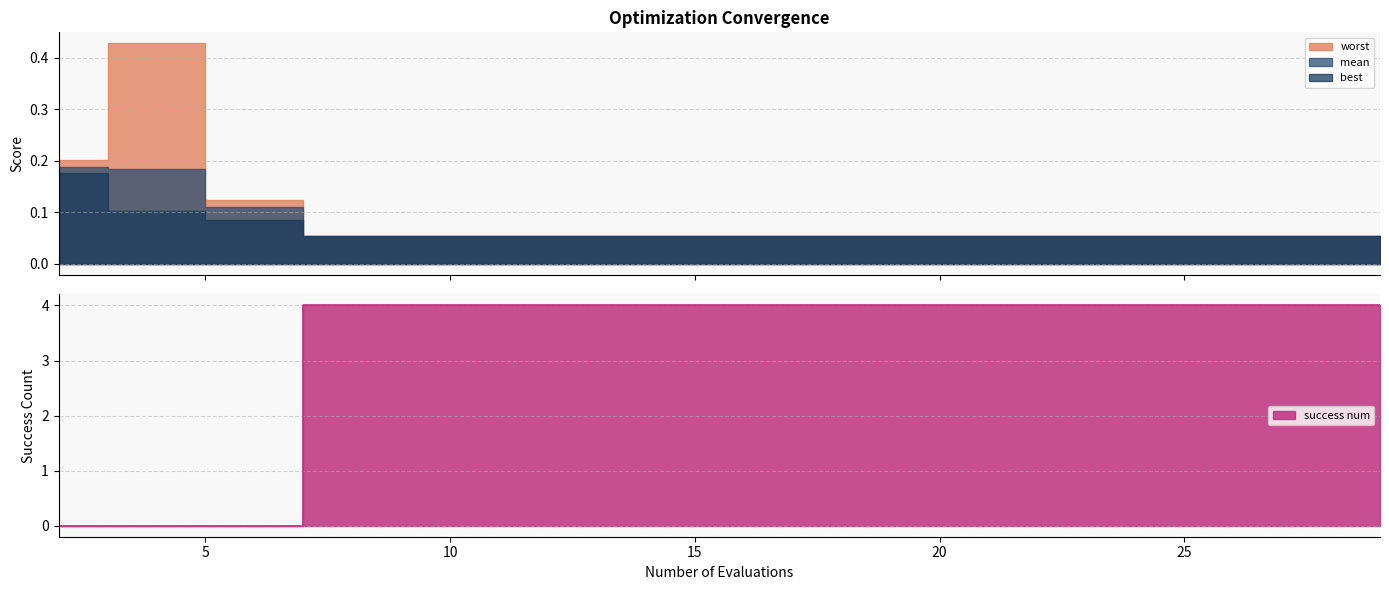

Which series has the largest total across all categories?

success num